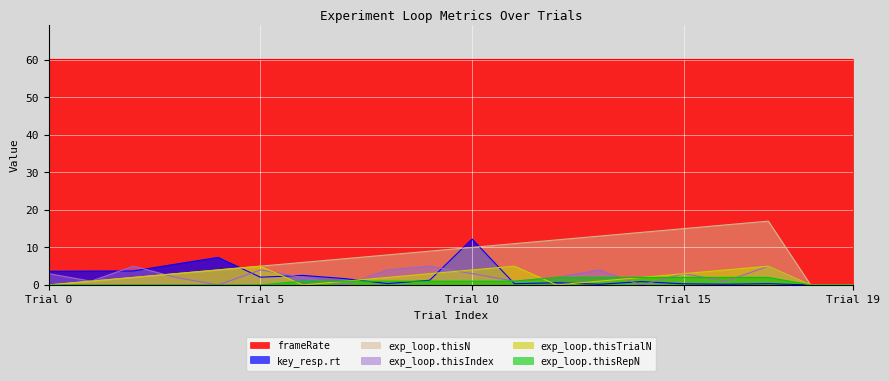

What is the average value of the exp_loop.thisRepN series?

0.9